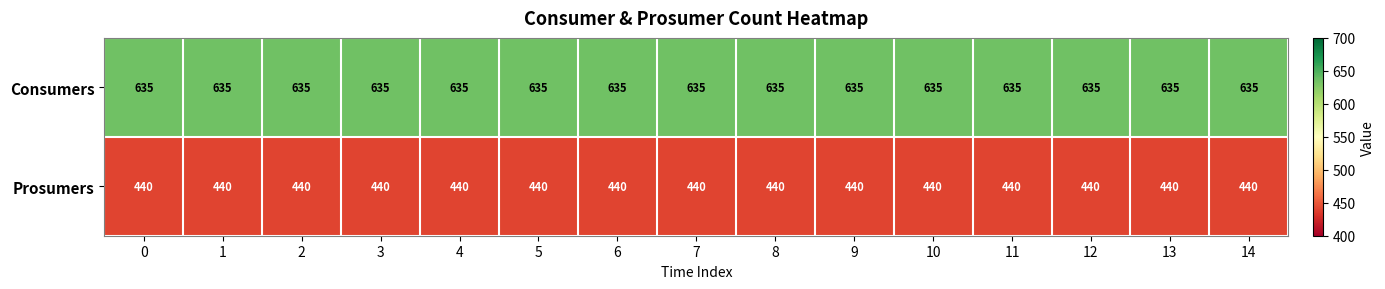

The value of Consumers at 6 is 635. True or false?

True